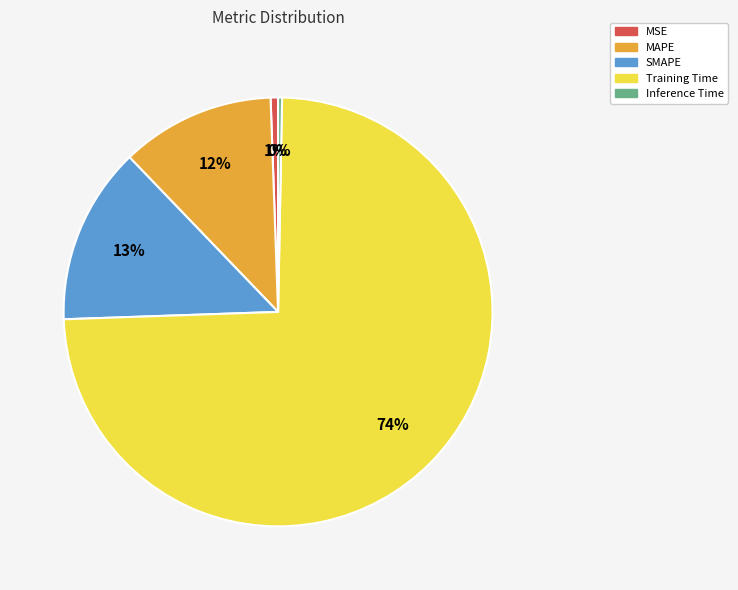

Between MAPE and SMAPE, which is larger?

SMAPE